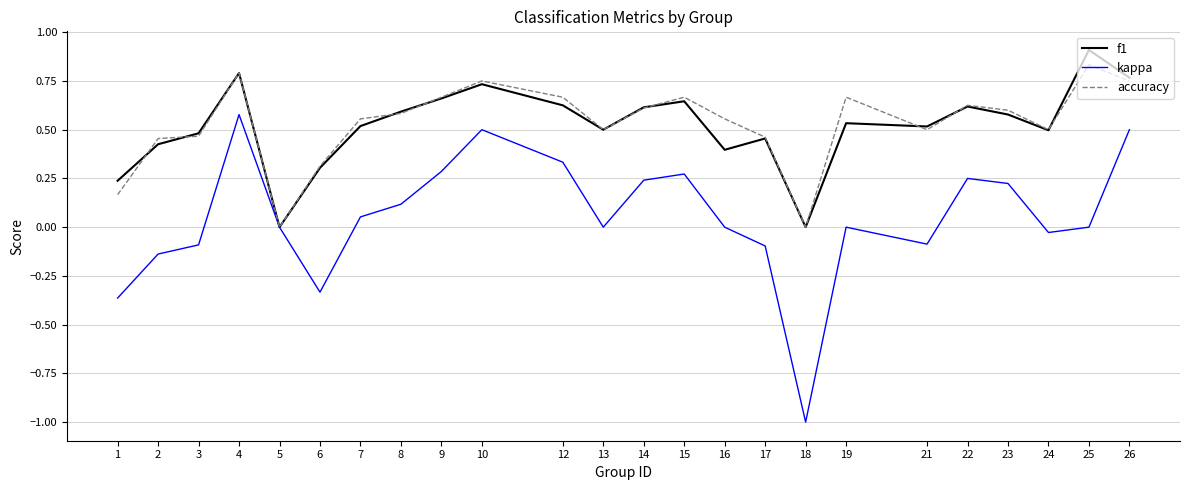

Between 15 and 21, which series saw the biggest shift?

kappa